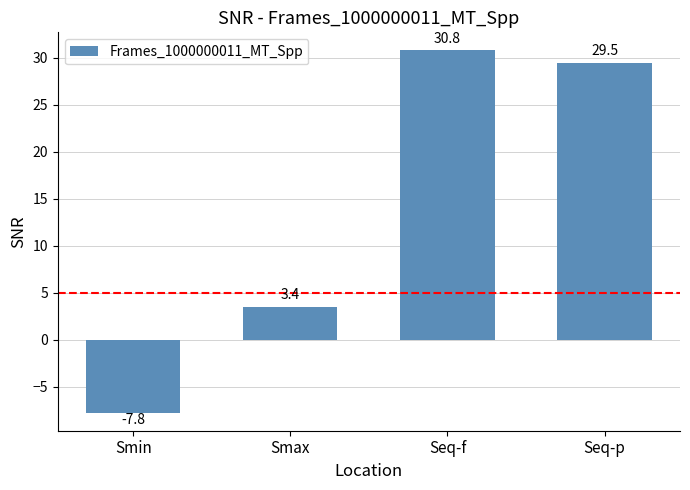

The chart shows a value of 53.0 at Seq-p. True or false?

False